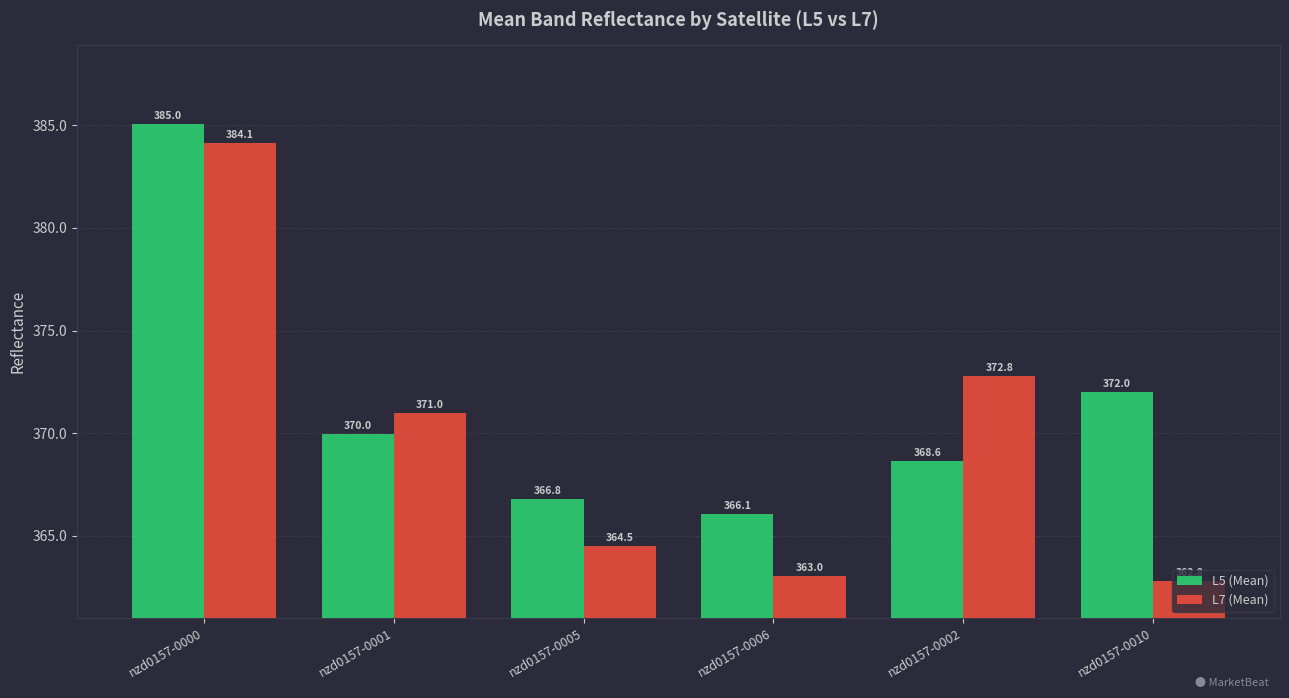

Count the number of data series in this chart.

2